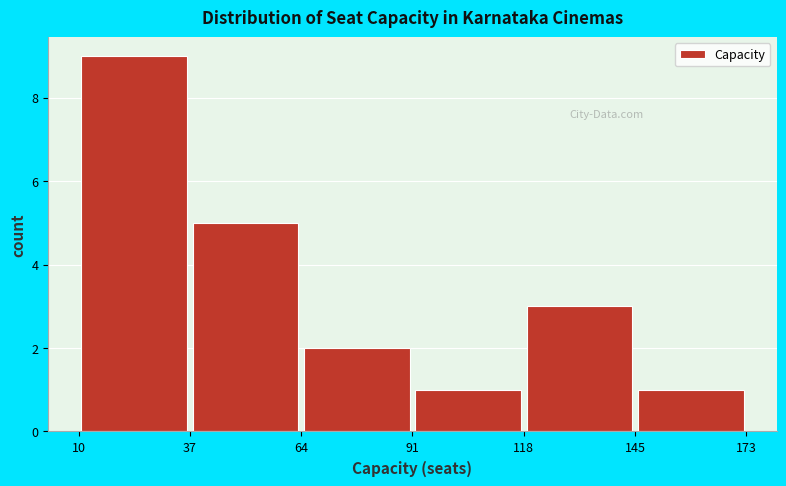

Reading left to right, list every bar in this chart as the range it spans on the x-axis followed by its height. The values are not printed on the chart, so give them approximately, as read against the axis.

10 to 37: 9
37 to 64: 5
64 to 91: 2
91 to 118: 1
118 to 145: 3
145 to 173: 1